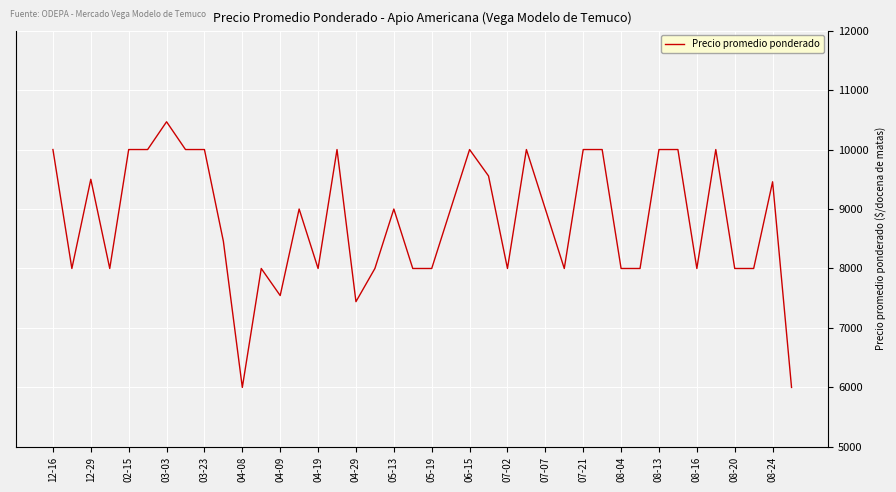

Reading left to right, extract all data points from this chart.

10000	8000	9500	8000	10000	10000	10467	10000	10000	8457	6000	8000	7545	9000	8000	10000	7442	8000	9000	8000	8000	9000	10000	9556	8000	10000	9000	8000	10000	10000	8000	8000	10000	10000	8000	10000	8000	8000	9458	6000